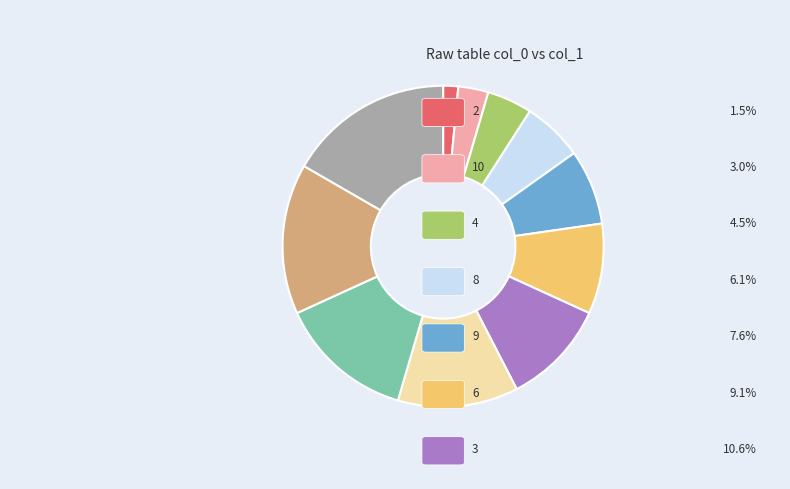

Is there any slice that represents more than half of the pie?

No